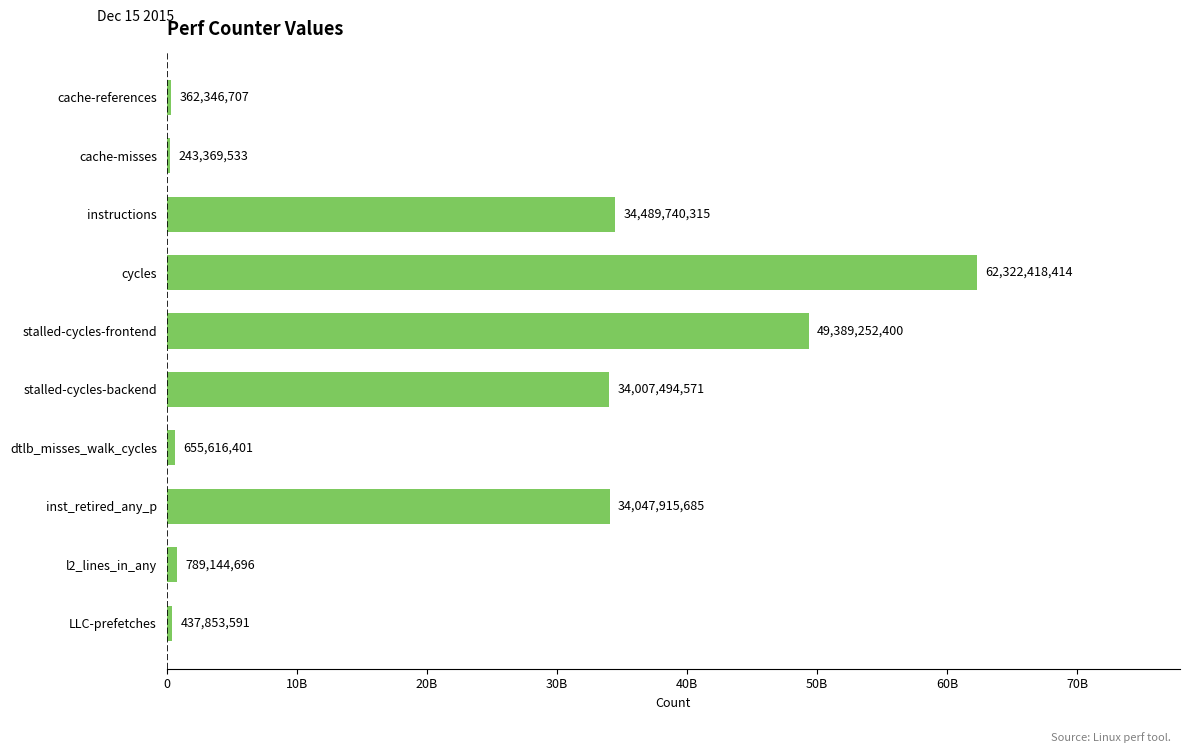

Rank the categories by value from lowest to highest.

cache-misses, cache-references, LLC-prefetches, dtlb_misses_walk_cycles, l2_lines_in_any, stalled-cycles-backend, inst_retired_any_p, instructions, stalled-cycles-frontend, cycles